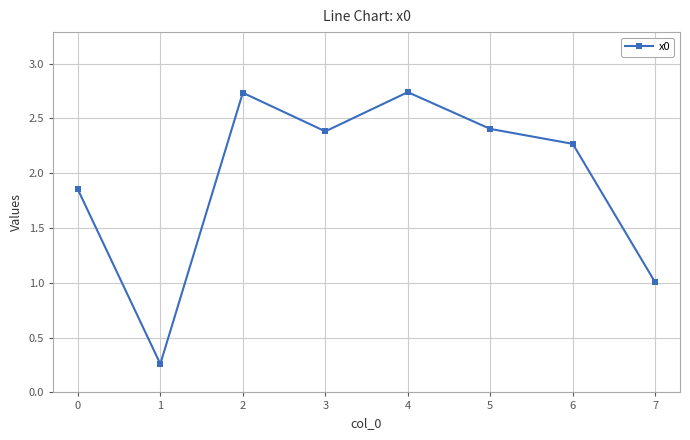

At which category does the data reach its first local peak?

2